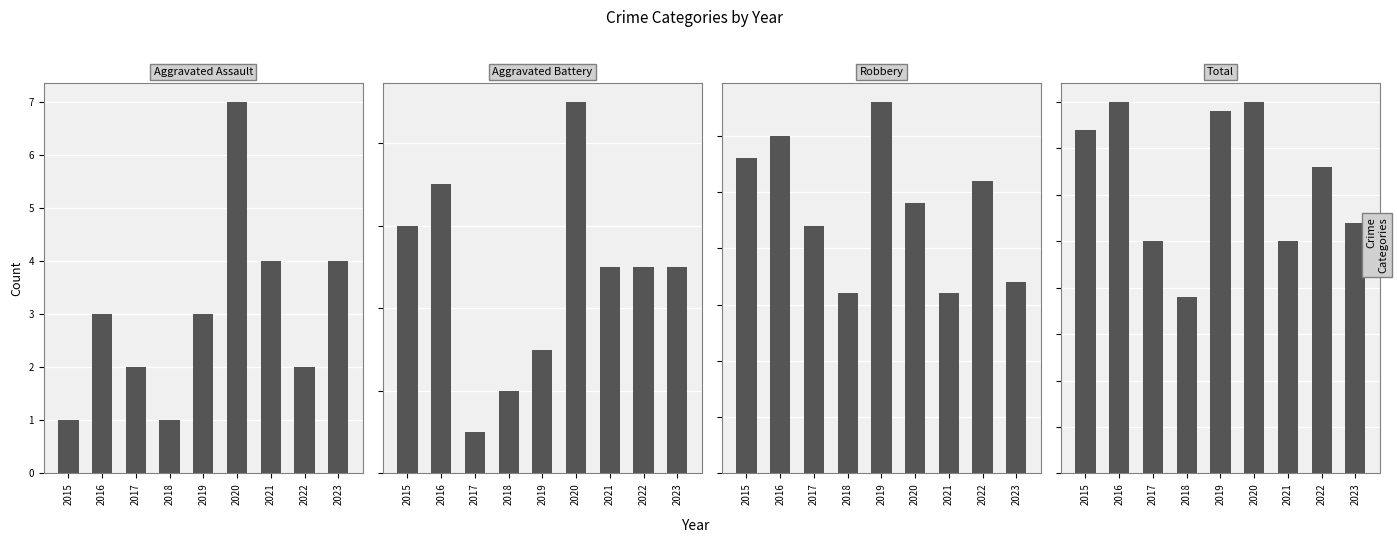

At how many categories does at least one series exceed 2?

9